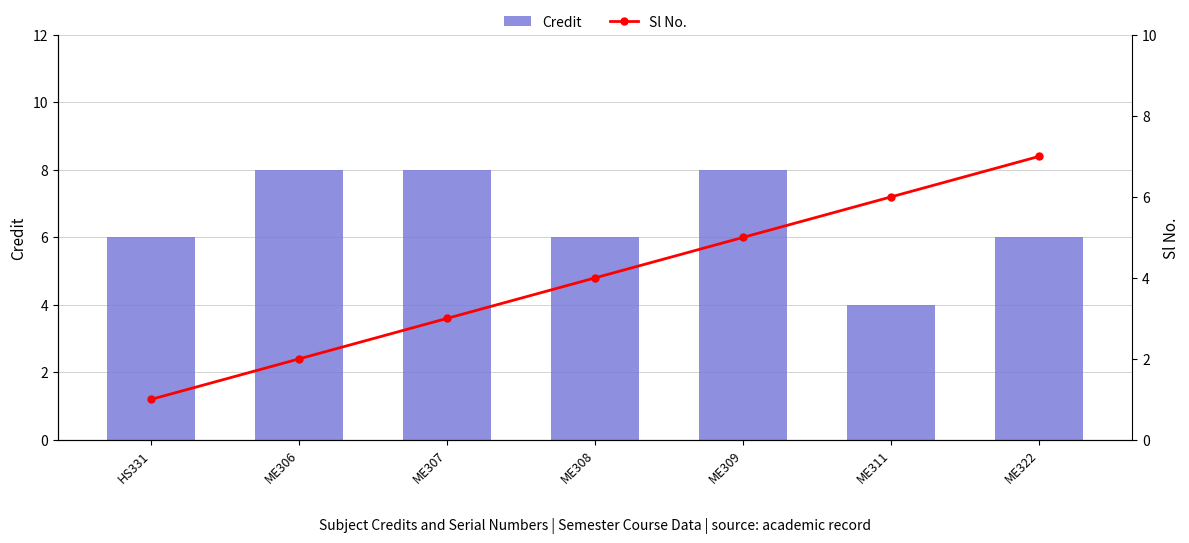

Which series has the largest range (max minus min)?

Sl No.